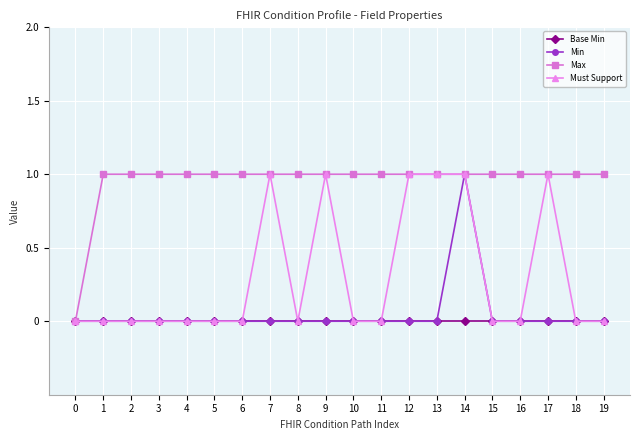

The Min series shows 0 at 10. True or false?

True